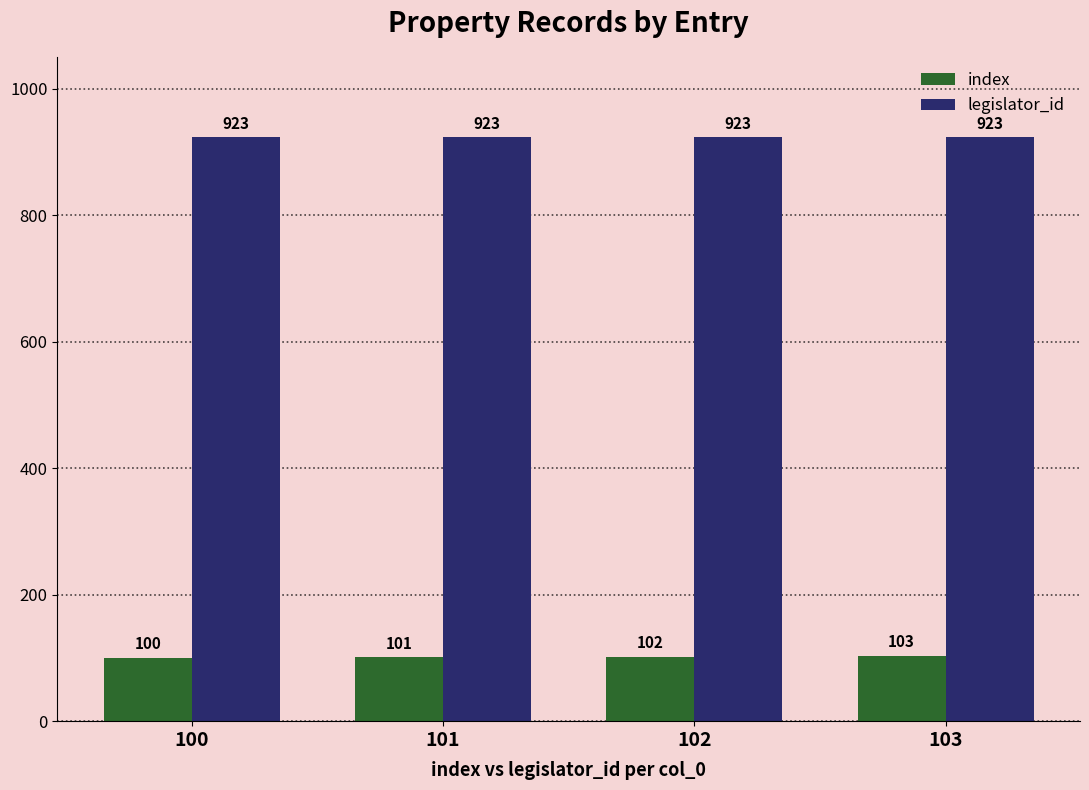

Is it true that index equals 165 at 100?

False